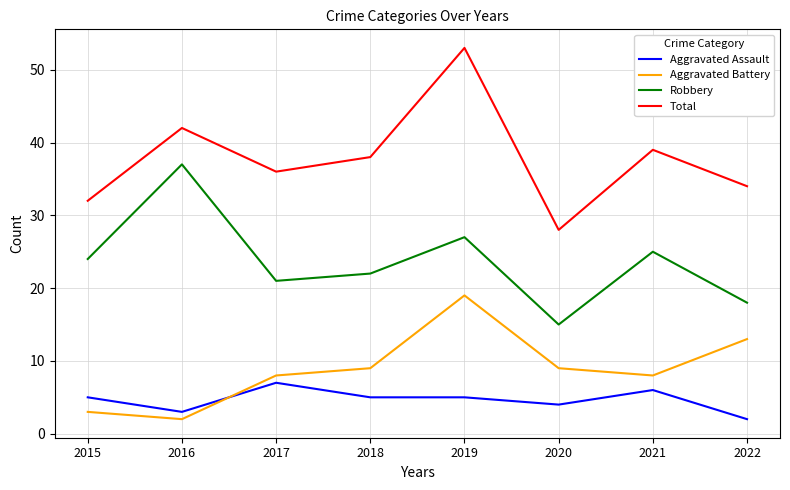

True or false: Aggravated Assault and Robbery cross at least once.

False